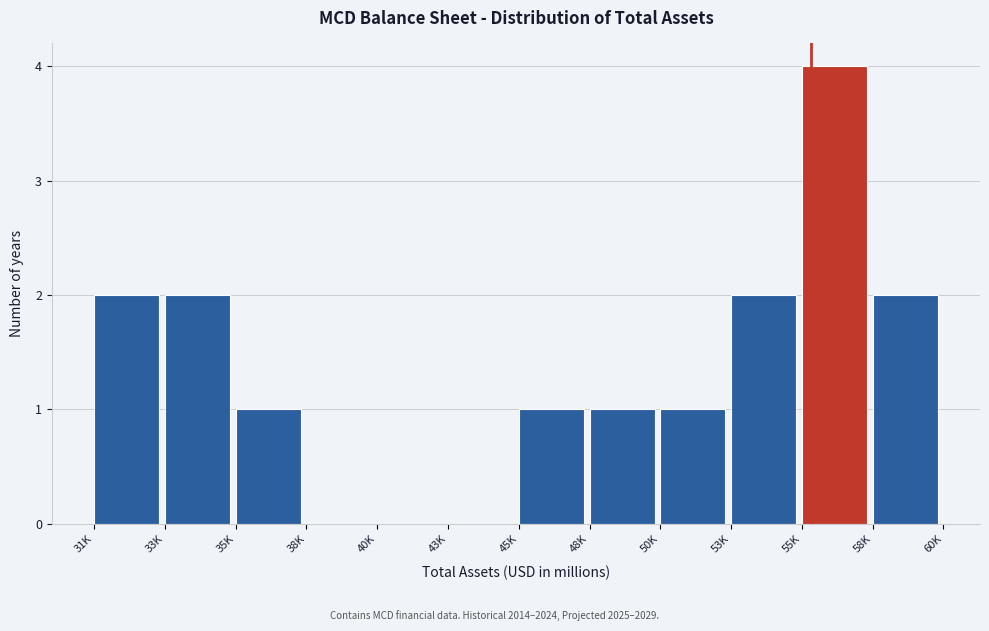

Reading left to right, transcribe all the data shown in this chart.

31K=2	33K=2	35K=1	38K=0	40K=0	43K=0	45K=1	48K=1	50K=1	53K=2	55K=4	58K=2